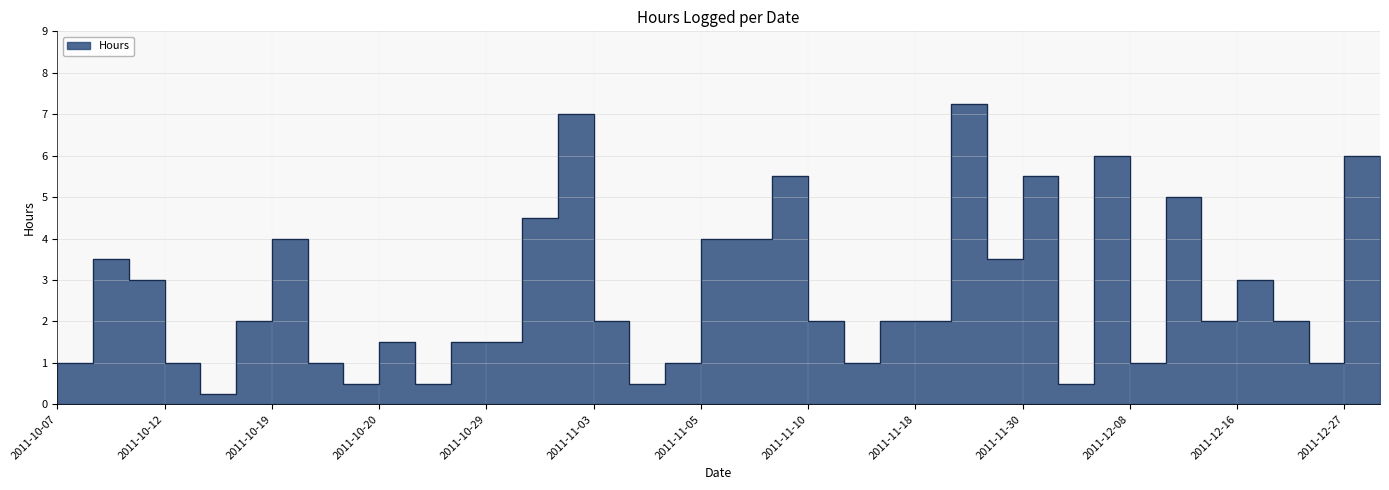

What is the ratio of the value at 2011-12-27 to the value at 2011-11-03?

0.1